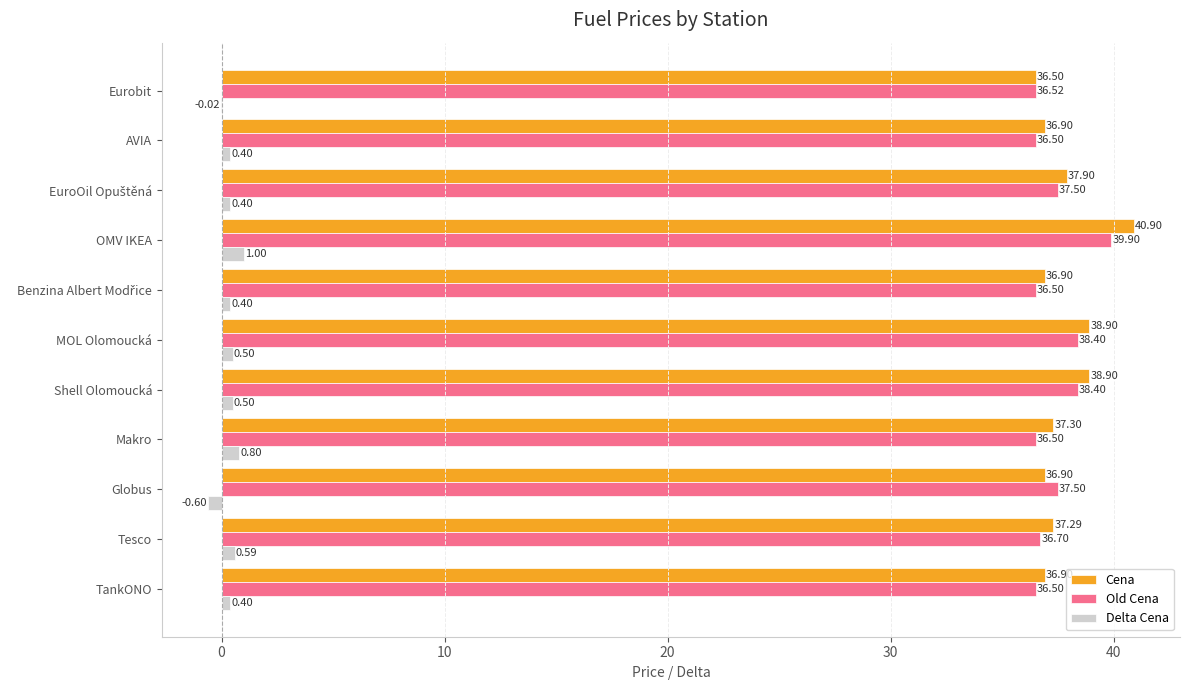

Which category has the highest value in the Cena series?

OMV IKEA